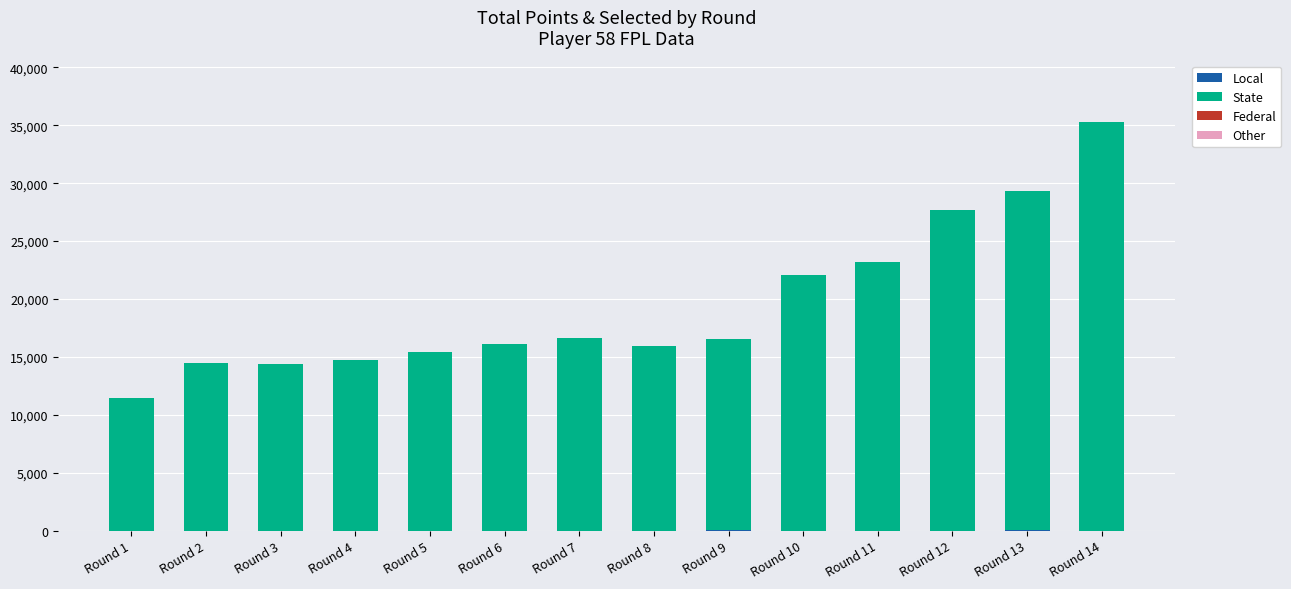

At which category is the sum across all series the highest?

Round 14